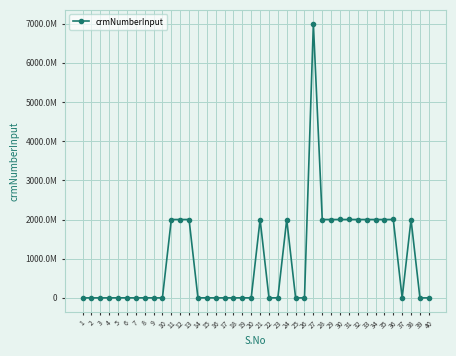

The value at 40 is 0. True or false?

True